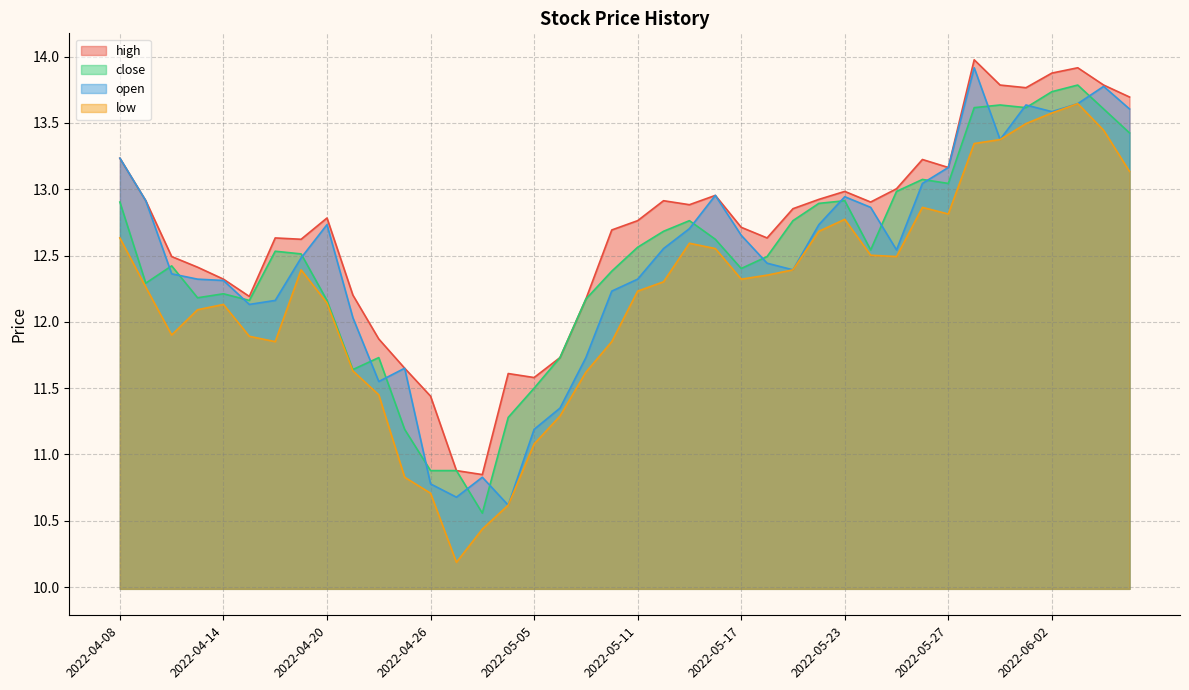

What are all the series names shown in the legend?

high, close, open, low